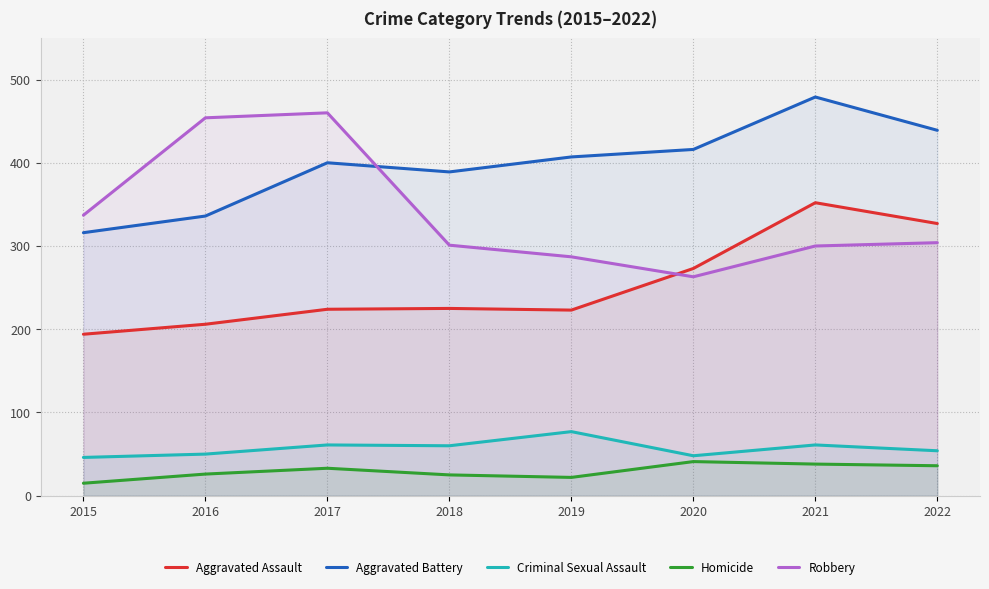

What is the average value of the Aggravated Battery series?

398